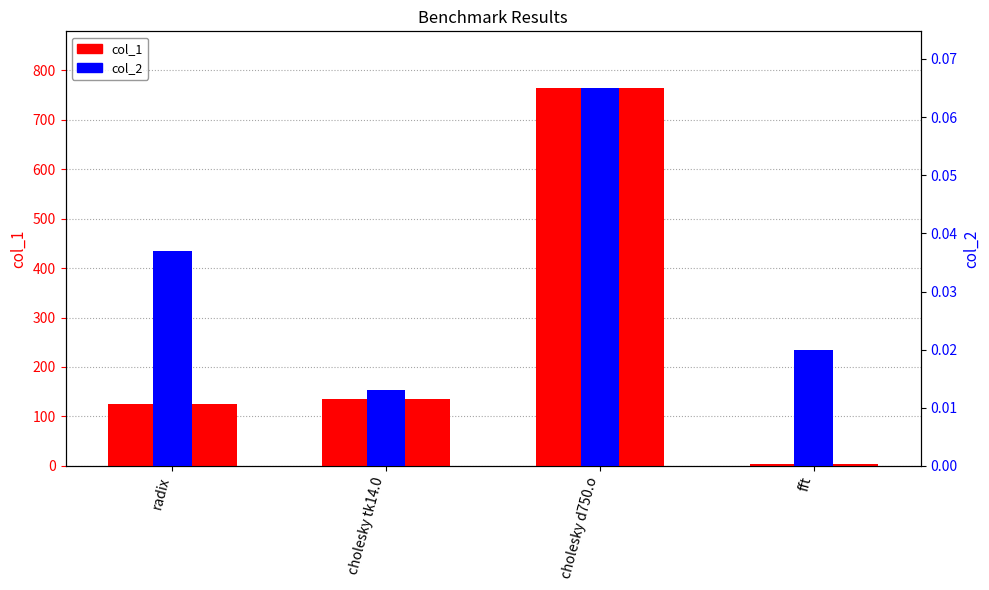

Reading left to right, transcribe all the data shown in this chart.

col_1: 126.0	134.3	763.8	4.9
col_2: 0.0	0.0	0.1	0.0